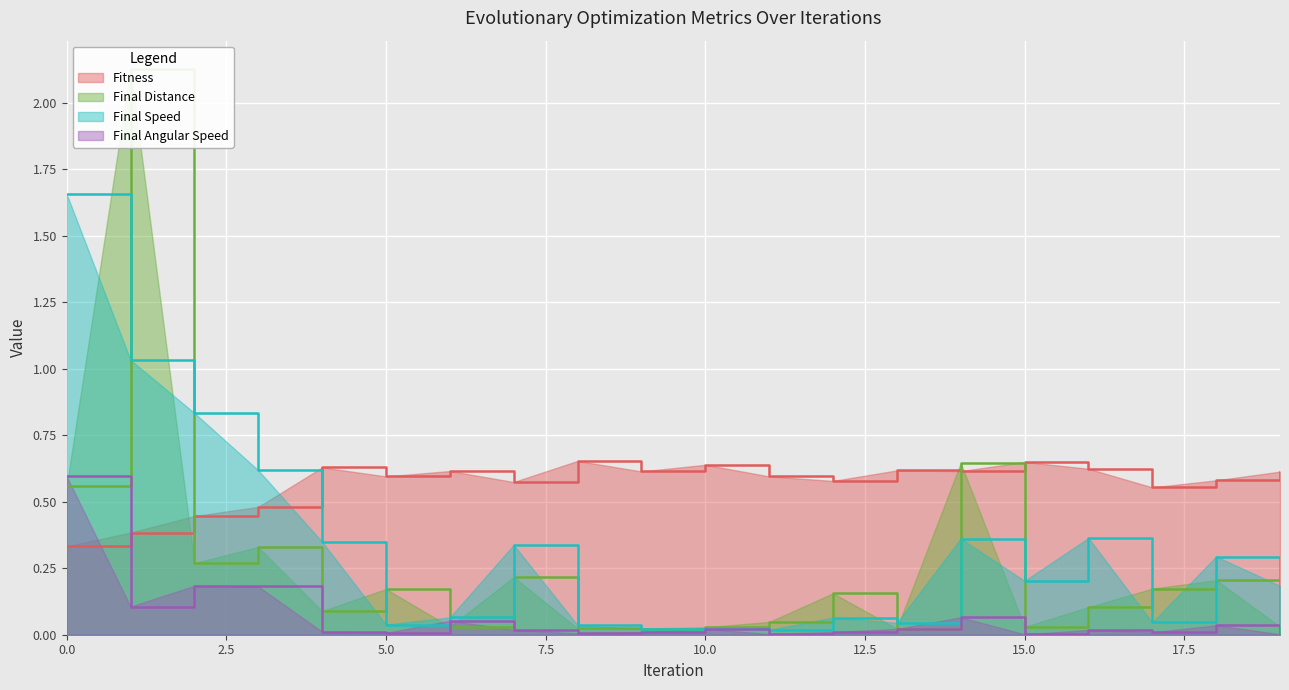

What value does the Final Speed series have at 3?

0.6